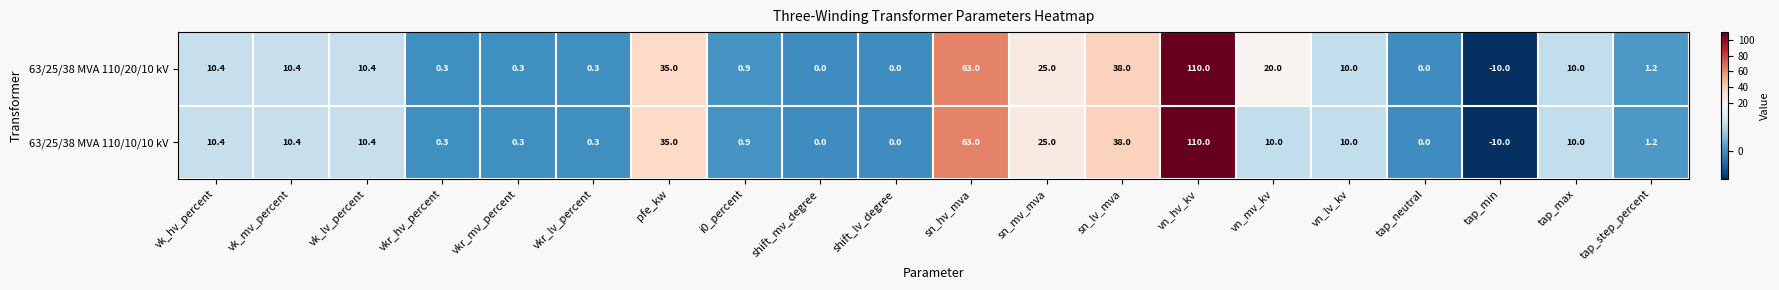

What is the sum of the 63/25/38 MVA 110/20/10 kV values at pfe_kw and tap_neutral?

35.0